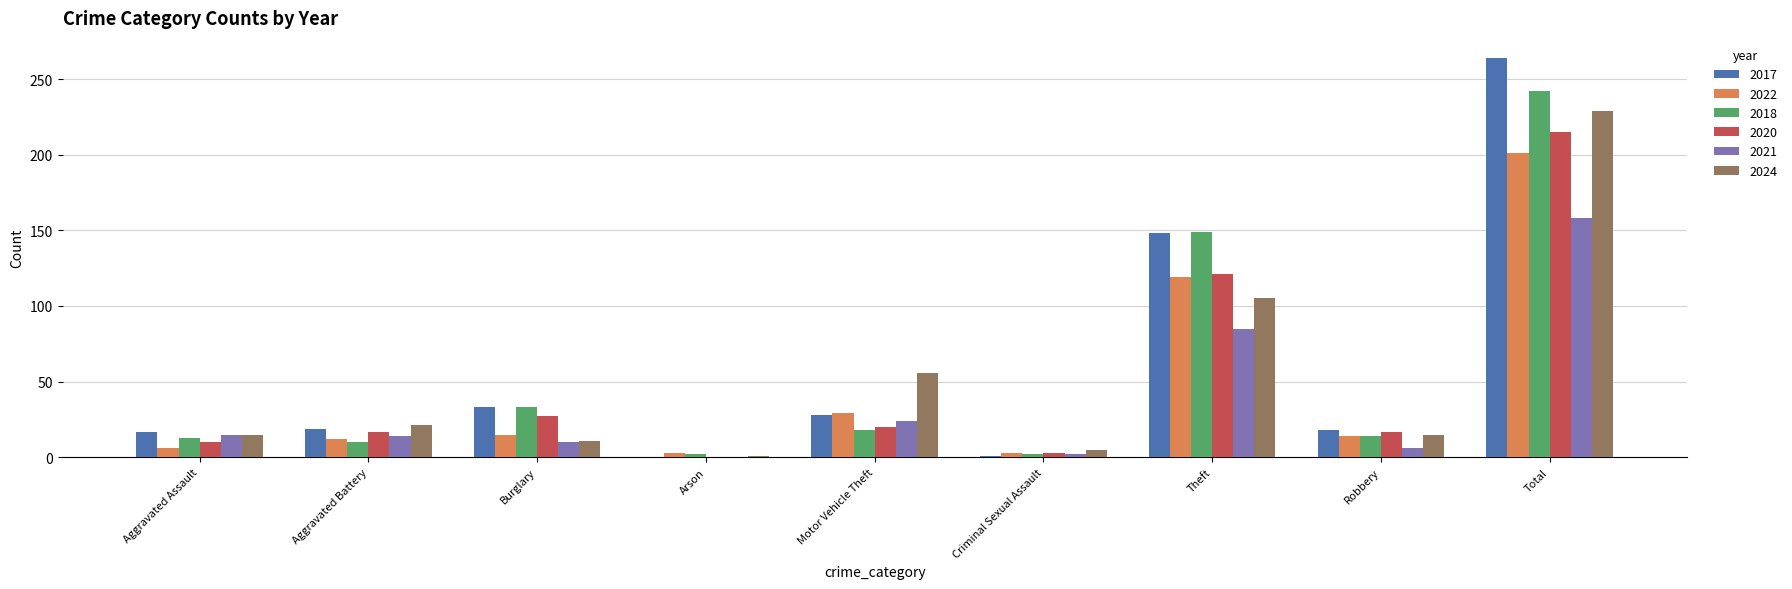

How many groups of bars are there?

9